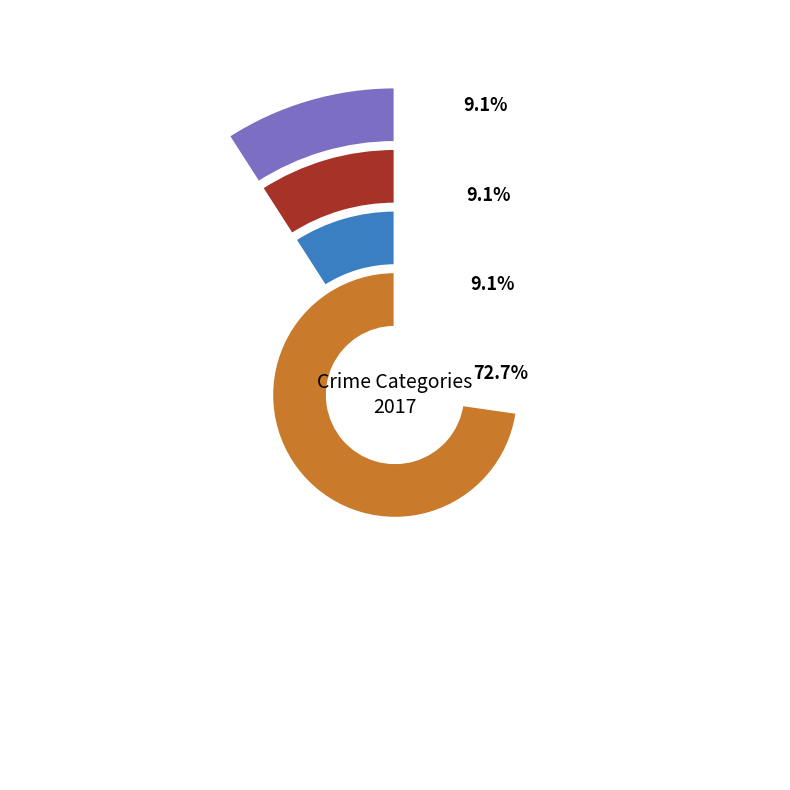

How many slices are in this pie chart?

4